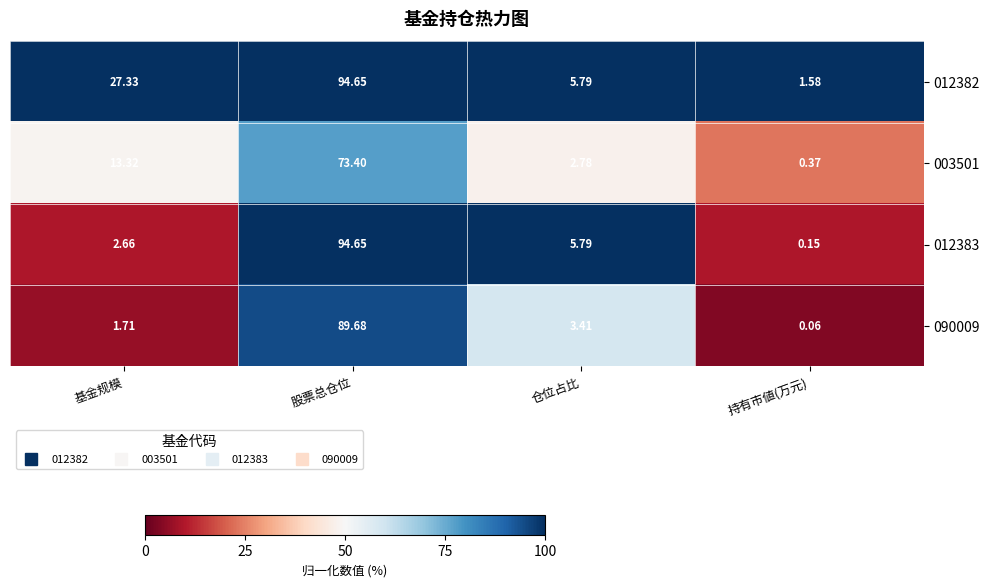

List the labels in order of 003501 value, largest first.

股票总仓位, 基金规模, 仓位占比, 持有市値(万元)